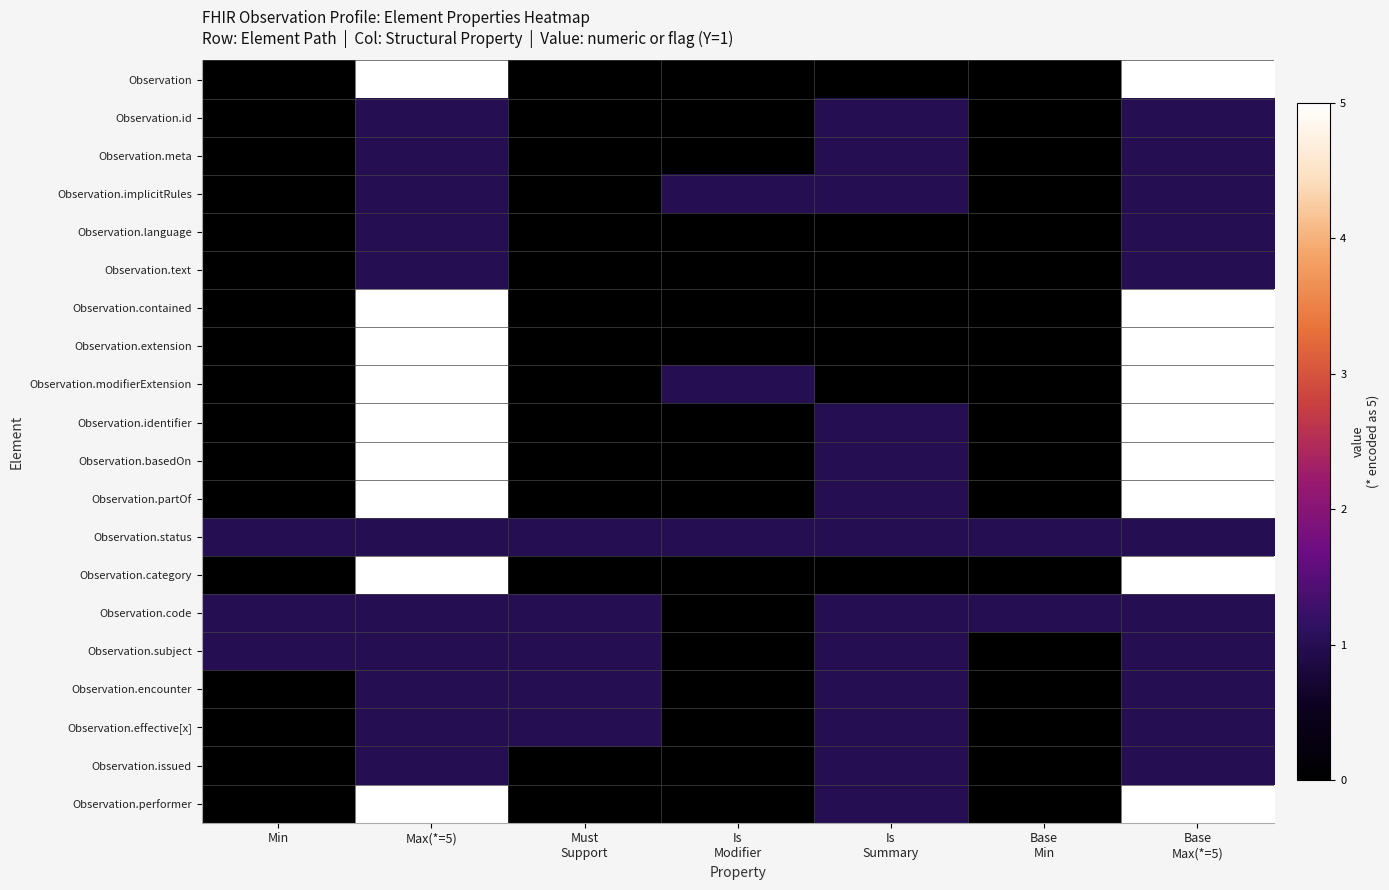

Reading right to left, list all the values displayed in this chart.

Observation: Base
Max(*=5)=5	Base
Min=0	Is
Summary=0	Is
Modifier=0	Must
Support=0	Max(*=5)=5	Min=0
Observation.id: Base
Max(*=5)=1	Base
Min=0	Is
Summary=1	Is
Modifier=0	Must
Support=0	Max(*=5)=1	Min=0
Observation.meta: Base
Max(*=5)=1	Base
Min=0	Is
Summary=1	Is
Modifier=0	Must
Support=0	Max(*=5)=1	Min=0
Observation.implicitRules: Base
Max(*=5)=1	Base
Min=0	Is
Summary=1	Is
Modifier=1	Must
Support=0	Max(*=5)=1	Min=0
Observation.language: Base
Max(*=5)=1	Base
Min=0	Is
Summary=0	Is
Modifier=0	Must
Support=0	Max(*=5)=1	Min=0
Observation.text: Base
Max(*=5)=1	Base
Min=0	Is
Summary=0	Is
Modifier=0	Must
Support=0	Max(*=5)=1	Min=0
Observation.contained: Base
Max(*=5)=5	Base
Min=0	Is
Summary=0	Is
Modifier=0	Must
Support=0	Max(*=5)=5	Min=0
Observation.extension: Base
Max(*=5)=5	Base
Min=0	Is
Summary=0	Is
Modifier=0	Must
Support=0	Max(*=5)=5	Min=0
Observation.modifierExtension: Base
Max(*=5)=5	Base
Min=0	Is
Summary=0	Is
Modifier=1	Must
Support=0	Max(*=5)=5	Min=0
Observation.identifier: Base
Max(*=5)=5	Base
Min=0	Is
Summary=1	Is
Modifier=0	Must
Support=0	Max(*=5)=5	Min=0
Observation.basedOn: Base
Max(*=5)=5	Base
Min=0	Is
Summary=1	Is
Modifier=0	Must
Support=0	Max(*=5)=5	Min=0
Observation.partOf: Base
Max(*=5)=5	Base
Min=0	Is
Summary=1	Is
Modifier=0	Must
Support=0	Max(*=5)=5	Min=0
Observation.status: Base
Max(*=5)=1	Base
Min=1	Is
Summary=1	Is
Modifier=1	Must
Support=1	Max(*=5)=1	Min=1
Observation.category: Base
Max(*=5)=5	Base
Min=0	Is
Summary=0	Is
Modifier=0	Must
Support=0	Max(*=5)=5	Min=0
Observation.code: Base
Max(*=5)=1	Base
Min=1	Is
Summary=1	Is
Modifier=0	Must
Support=1	Max(*=5)=1	Min=1
Observation.subject: Base
Max(*=5)=1	Base
Min=0	Is
Summary=1	Is
Modifier=0	Must
Support=1	Max(*=5)=1	Min=1
Observation.encounter: Base
Max(*=5)=1	Base
Min=0	Is
Summary=1	Is
Modifier=0	Must
Support=1	Max(*=5)=1	Min=0
Observation.effective[x]: Base
Max(*=5)=1	Base
Min=0	Is
Summary=1	Is
Modifier=0	Must
Support=1	Max(*=5)=1	Min=0
Observation.issued: Base
Max(*=5)=1	Base
Min=0	Is
Summary=1	Is
Modifier=0	Must
Support=0	Max(*=5)=1	Min=0
Observation.performer: Base
Max(*=5)=5	Base
Min=0	Is
Summary=1	Is
Modifier=0	Must
Support=0	Max(*=5)=5	Min=0